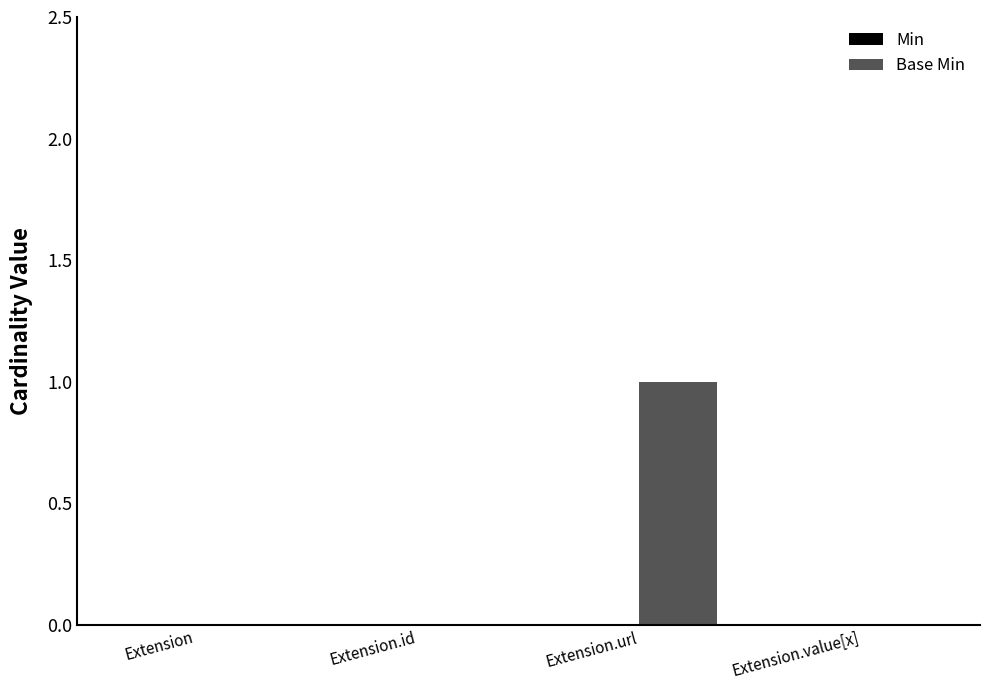

Between Extension.value[x] and Extension.url, which is larger?

Extension.url